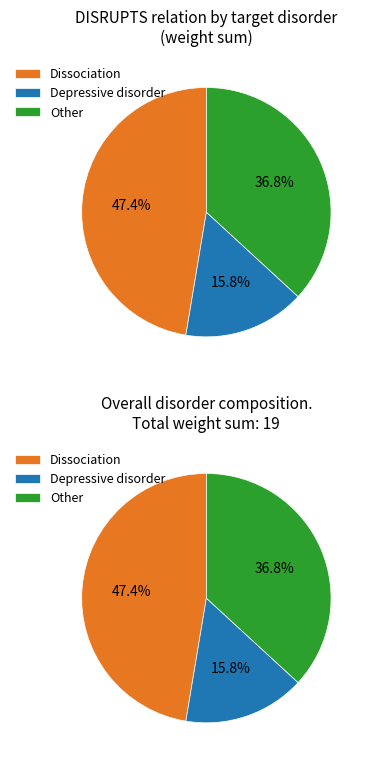

Which slice is the largest?

Dissociation